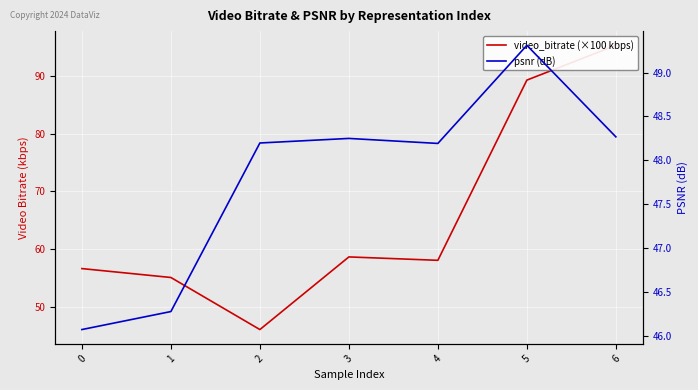

What is the value of the psnr (dB) point at the 7th from the left?

48.3